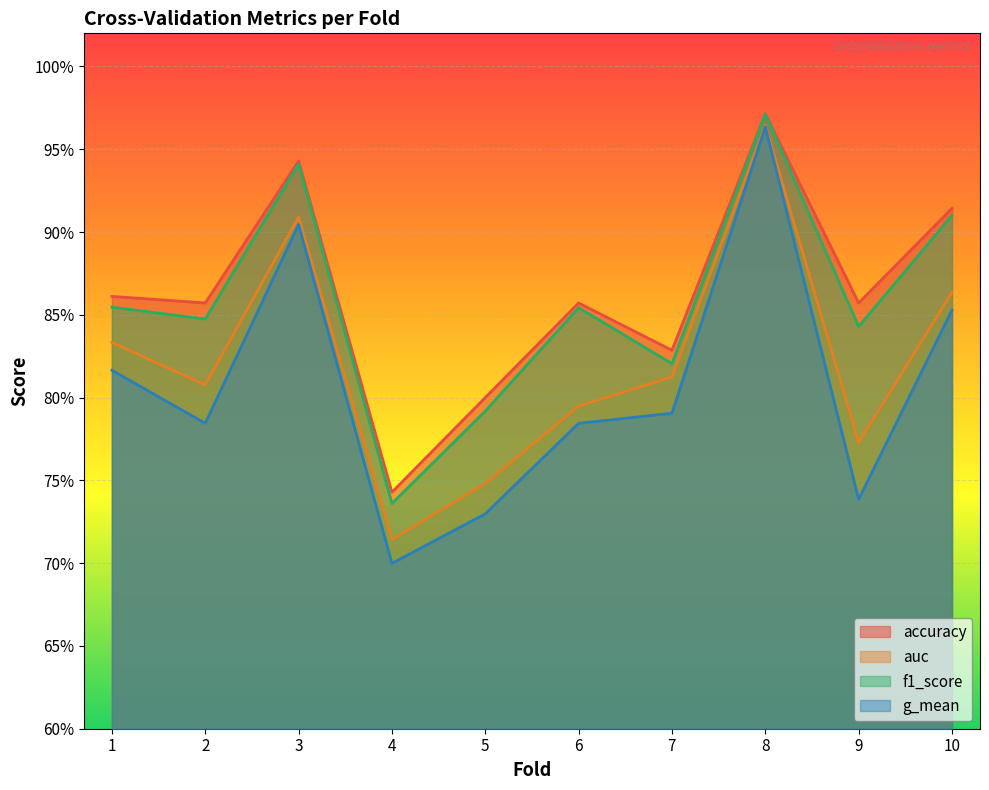

Rank the series at 10 from lowest to highest value.

g_mean, auc, f1_score, accuracy